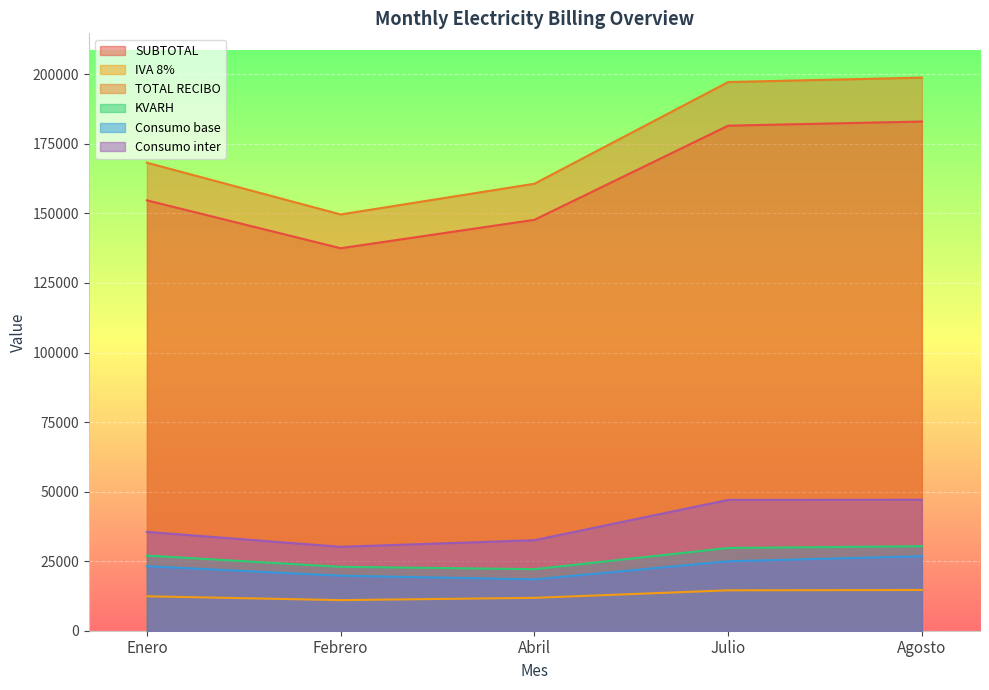

How many lines are shown in the chart?

6